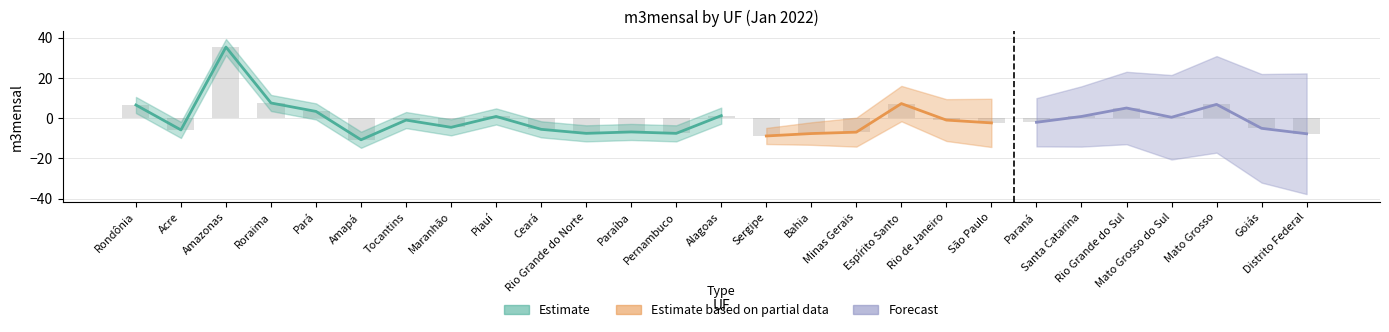

Which label corresponds to the largest value in the chart?

Amazonas